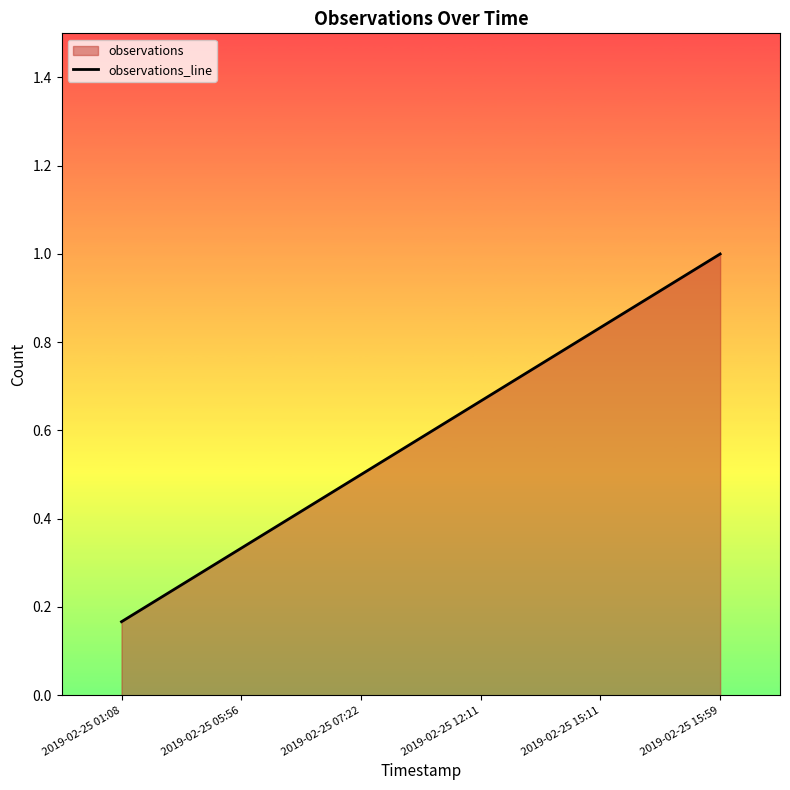

Does the chart have visible grid lines?

No